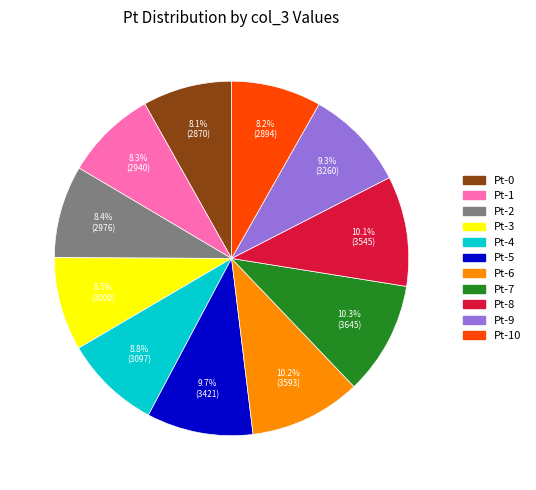

Approximately how many times larger is the value at Pt-8 compared to Pt-7?

1.0